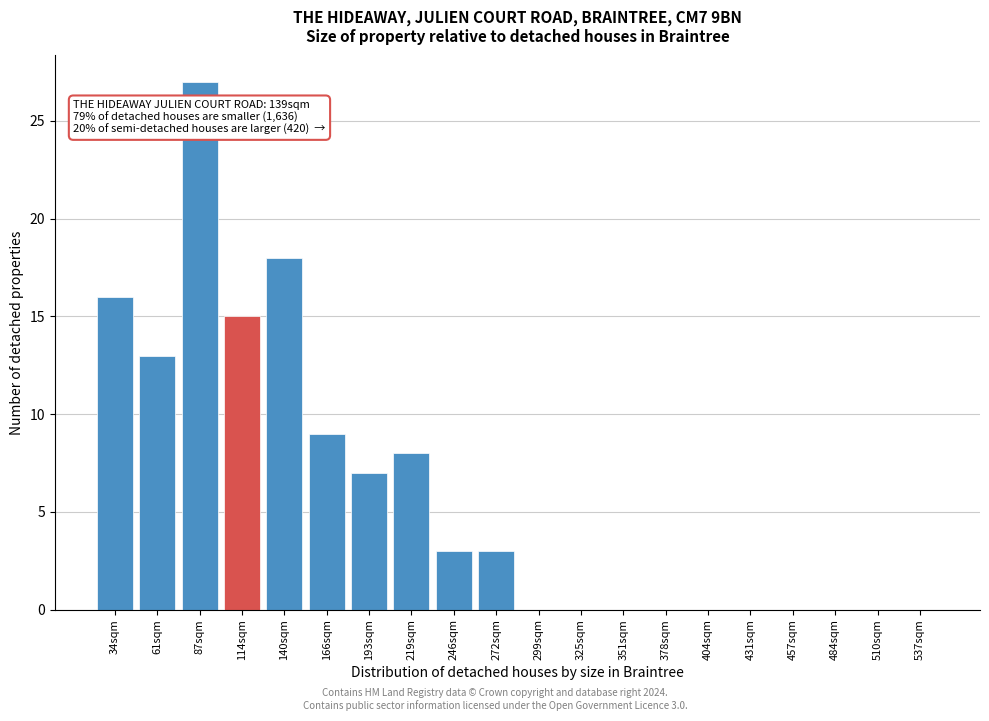

Reading left to right, list all the values displayed in this chart.

34sqm=16	61sqm=13	87sqm=27	114sqm=15	140sqm=18	166sqm=9	193sqm=7	219sqm=8	246sqm=3	272sqm=3	299sqm=0	325sqm=0	351sqm=0	378sqm=0	404sqm=0	431sqm=0	457sqm=0	484sqm=0	510sqm=0	537sqm=0